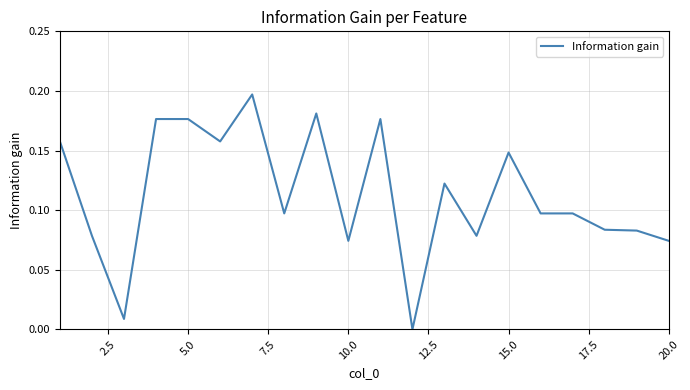

Is this an area chart (filled region under the line)?

No